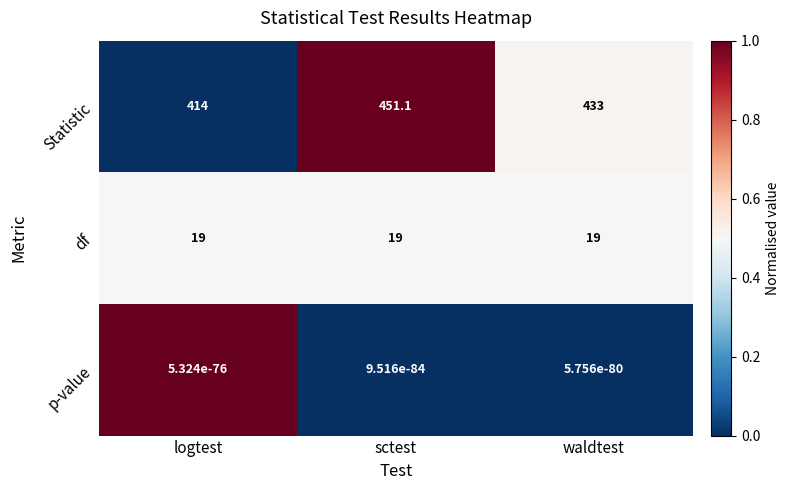

Which series has the largest range (max minus min)?

Statistic